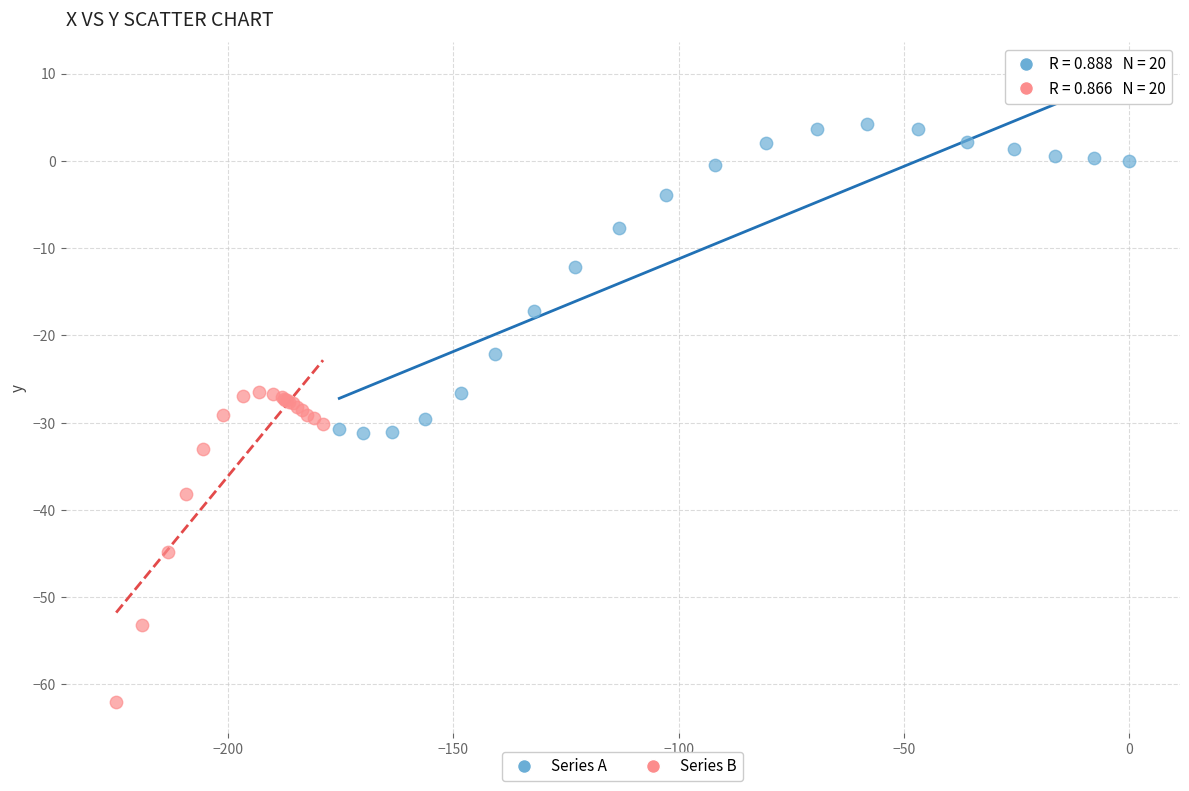

Which series reaches the minimum Y coordinate?

Series B